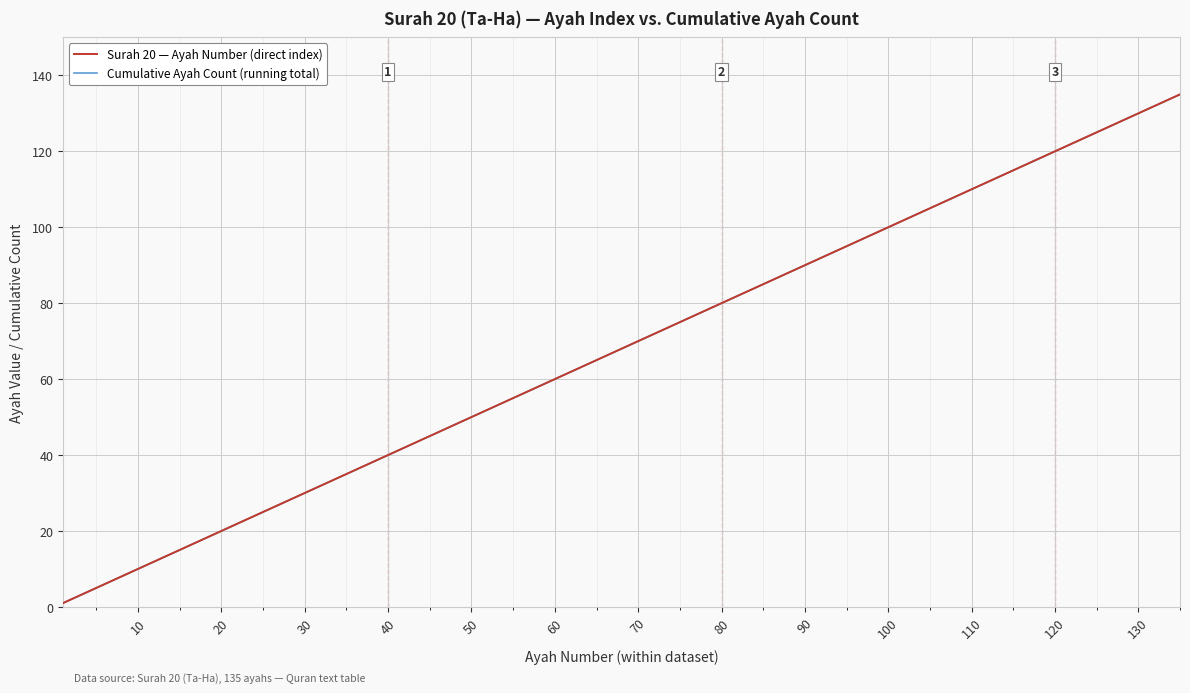

How many lines are shown in the chart?

2